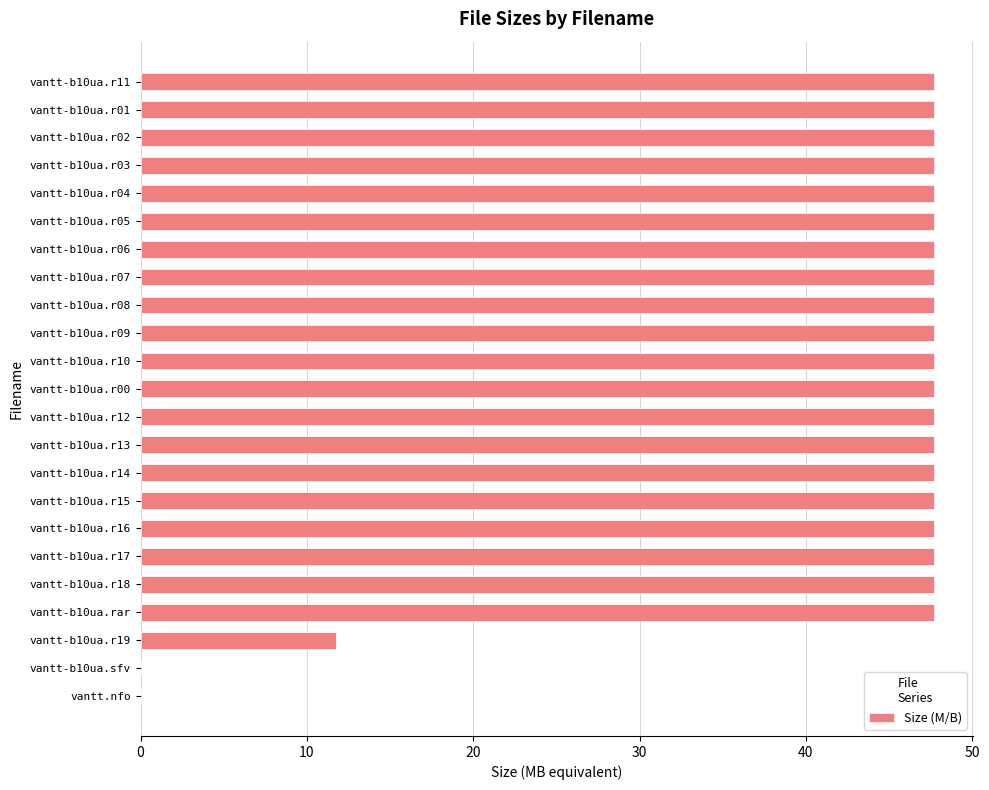

What is the ratio of the value at vantt-b10ua.r01 to the value at vantt-b10ua.r04?

1.0